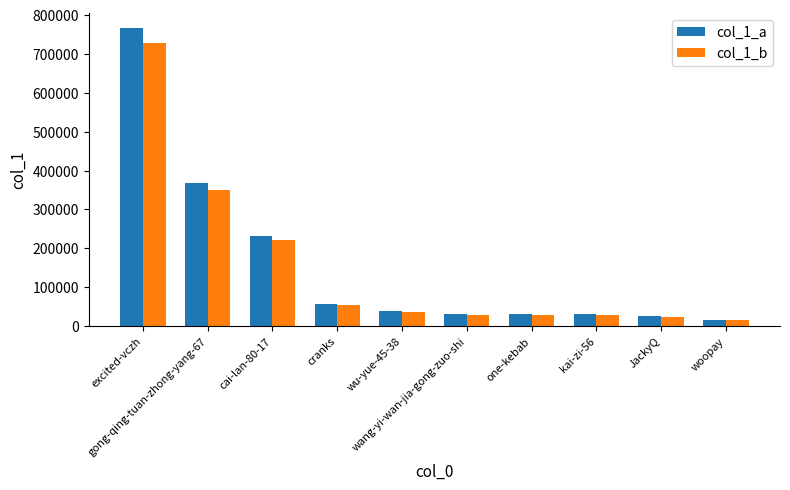

Where does the col_1_b series first go above 37500?

excited-vczh